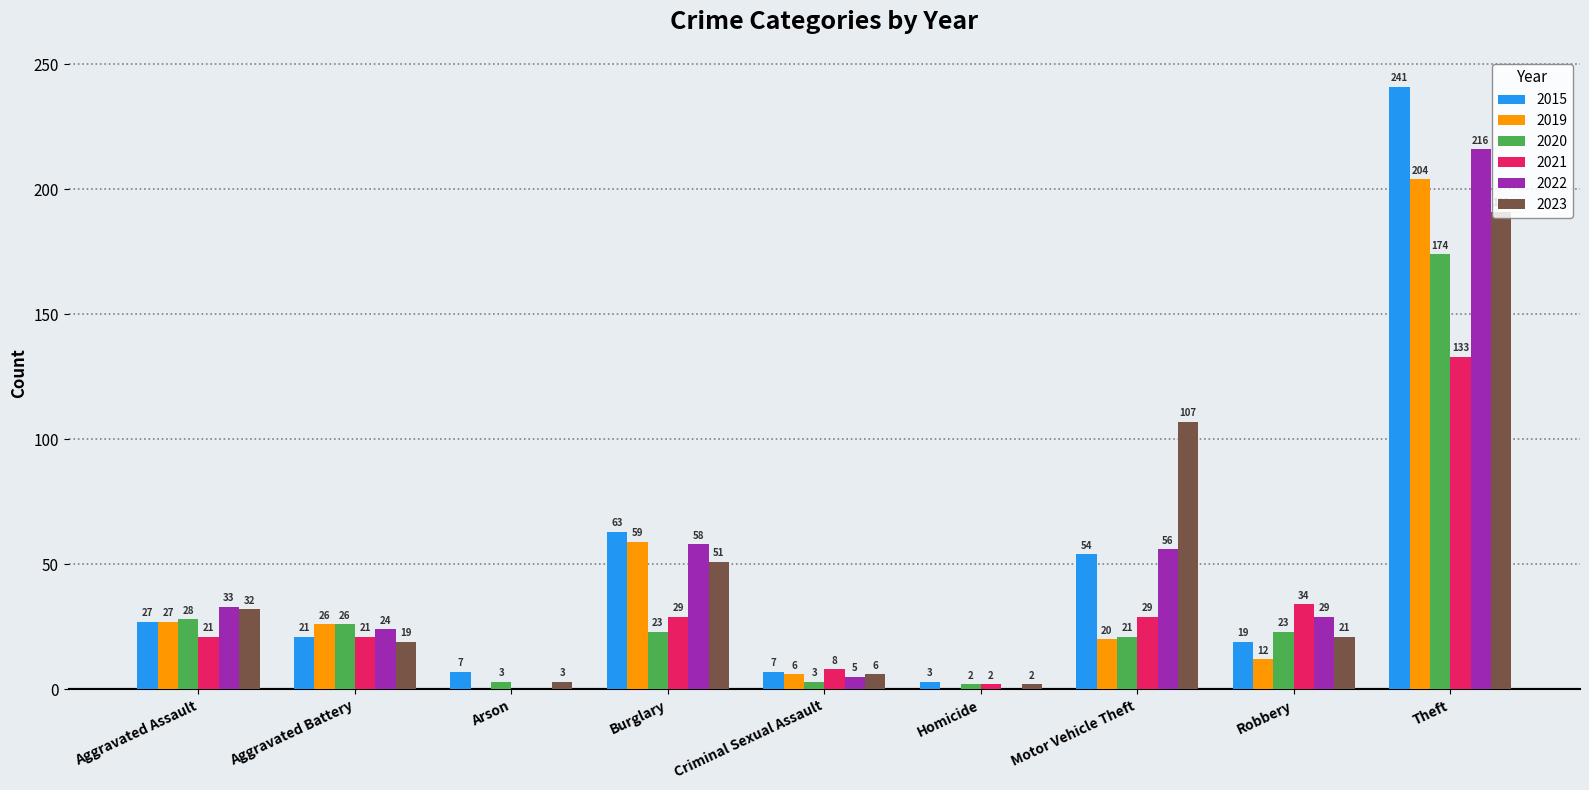

What is the sum of all 2022 values?

421